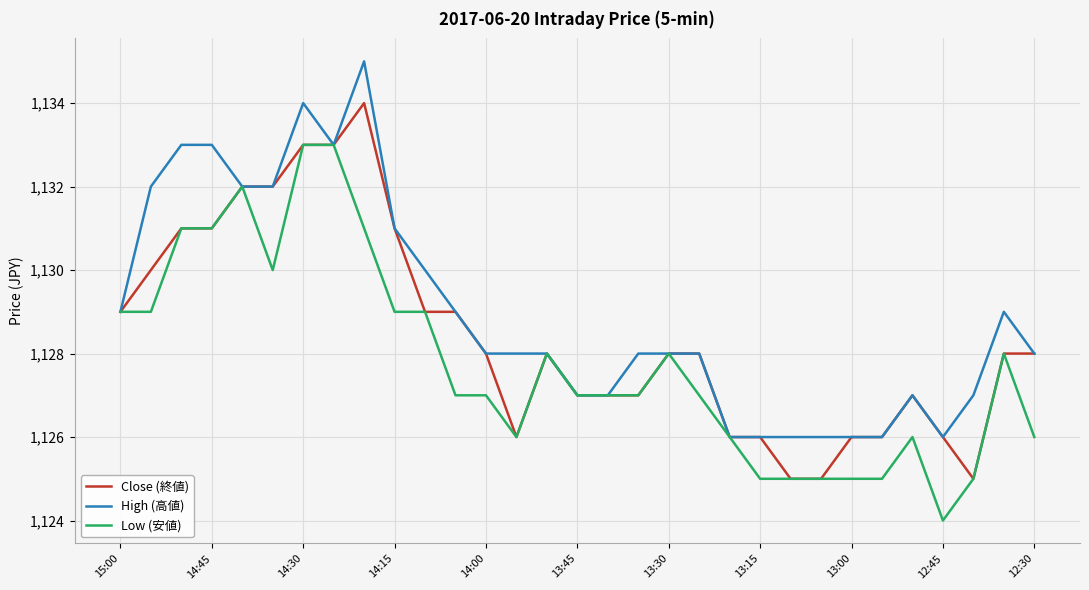

How many lines are shown in the chart?

3